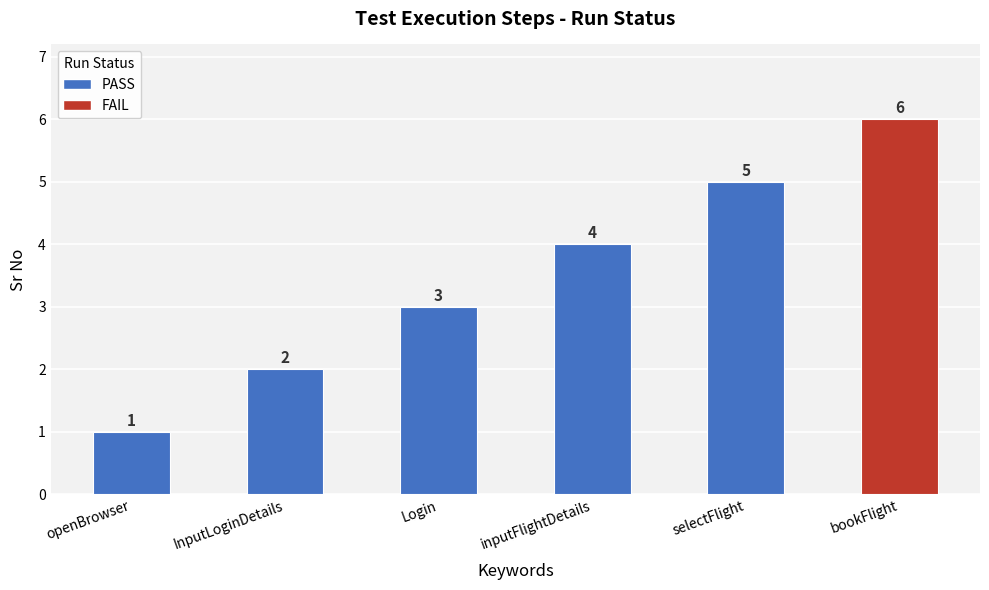

List the labels in order of value, largest first.

bookFlight, selectFlight, inputFlightDetails, Login, InputLoginDetails, openBrowser